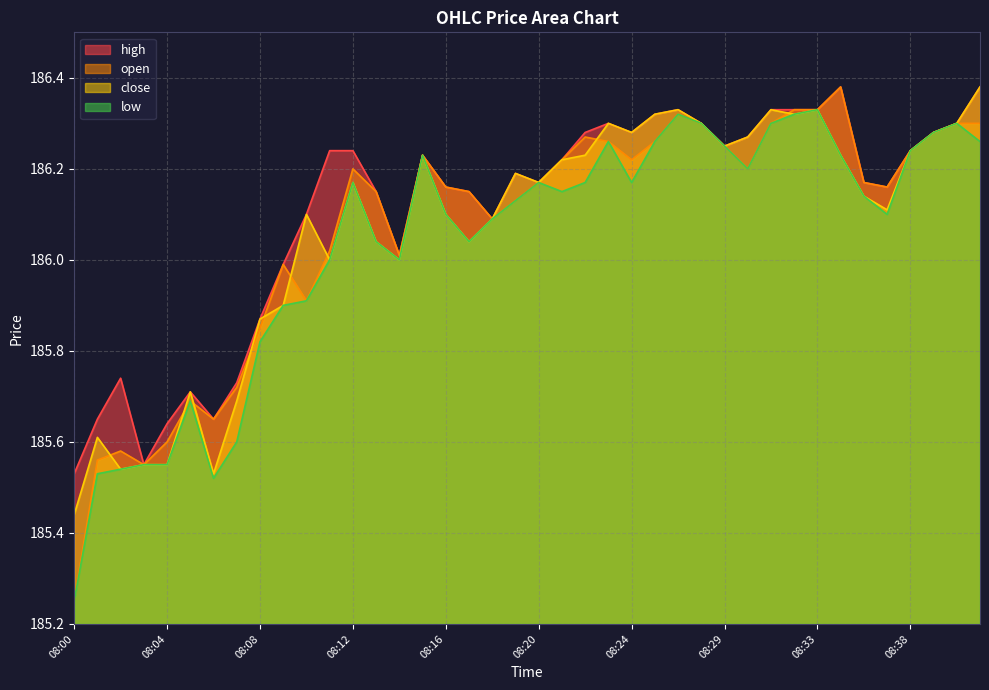

Does the chart have visible grid lines?

Yes